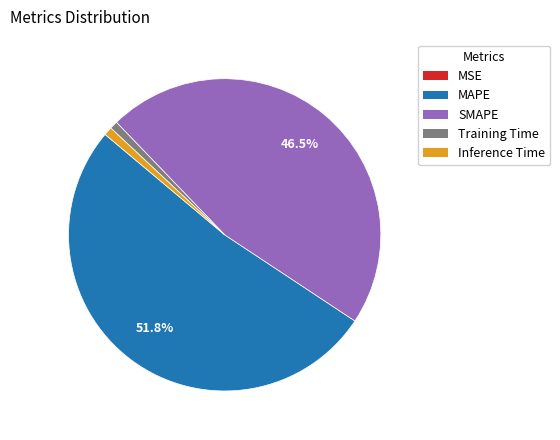

Which slice represents more than half of the pie?

MAPE